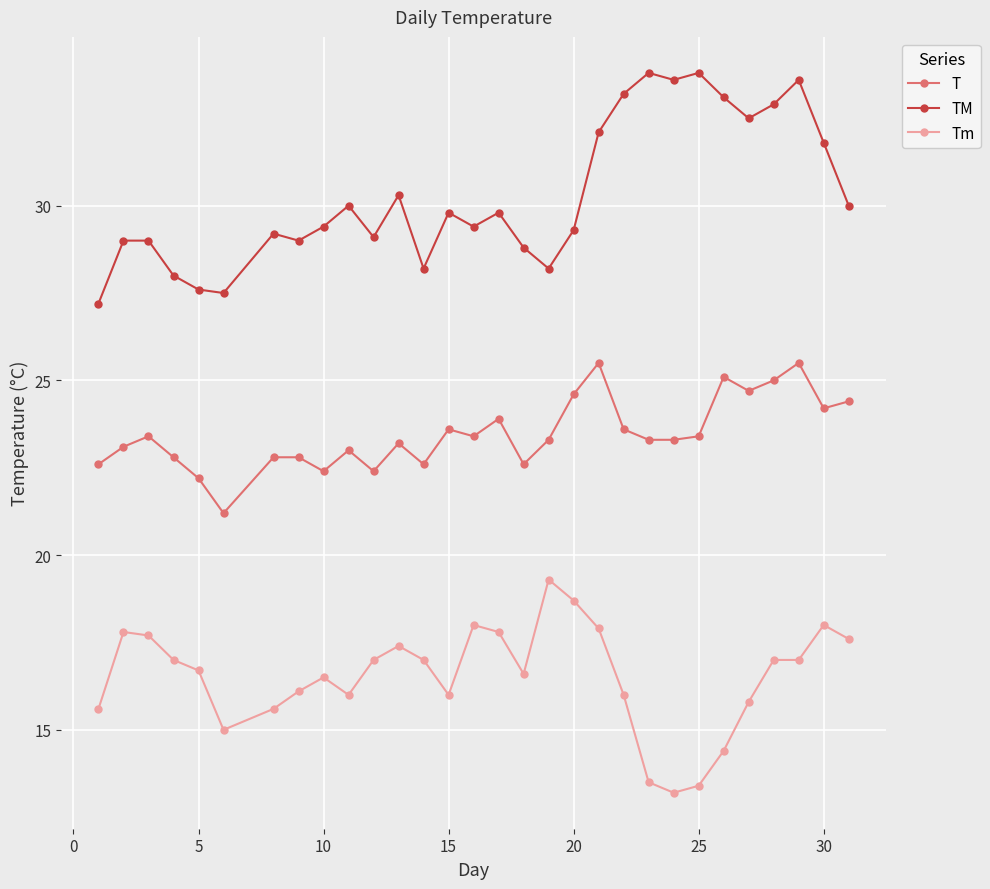

What is the difference between the maximum and minimum values in the TM series?

6.6